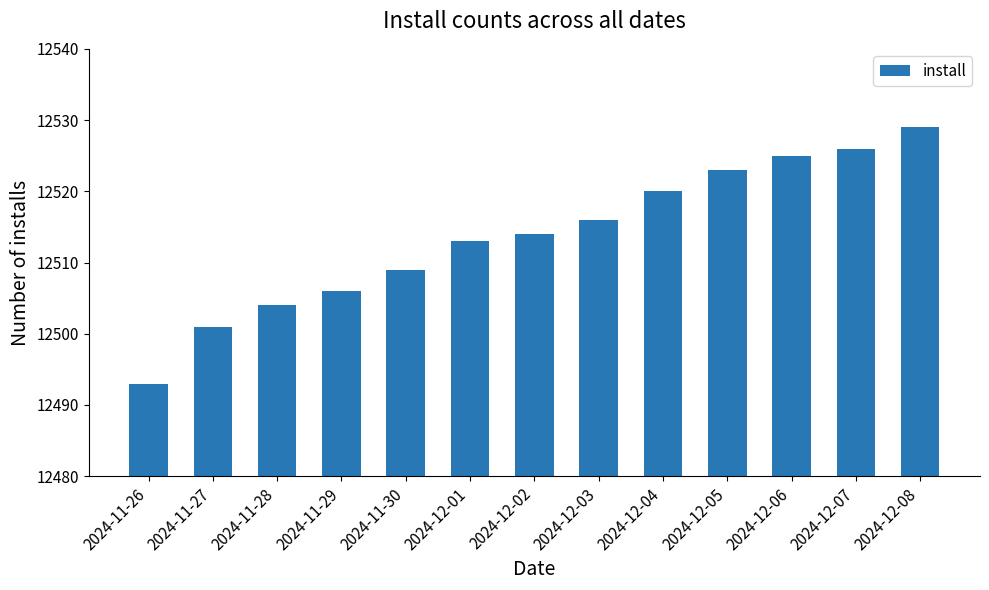

Which has a higher value, 2024-12-05 or 2024-11-26?

2024-12-05